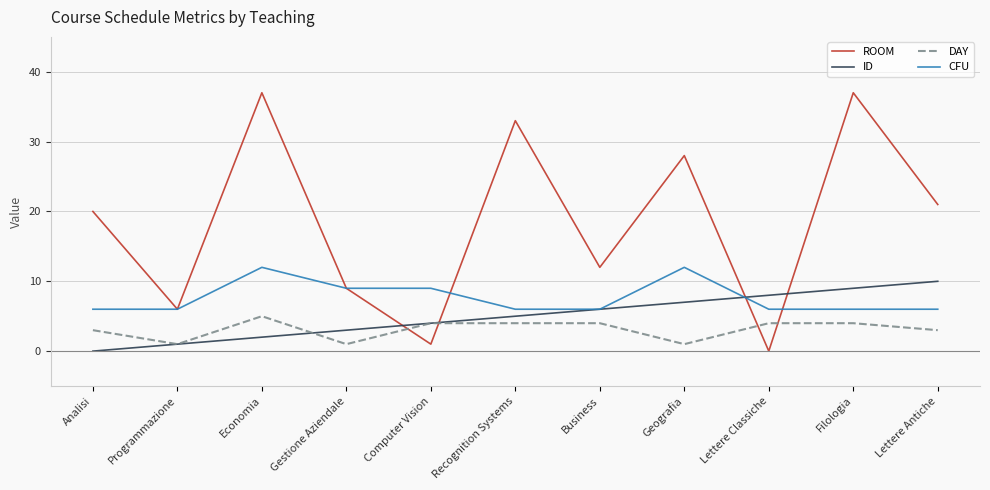

Which series changed the most between Analisi and Filologia?

ROOM